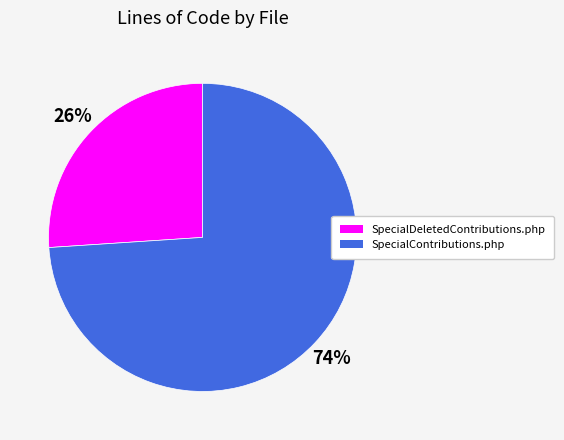

Which category accounts for the majority?

SpecialContributions.php